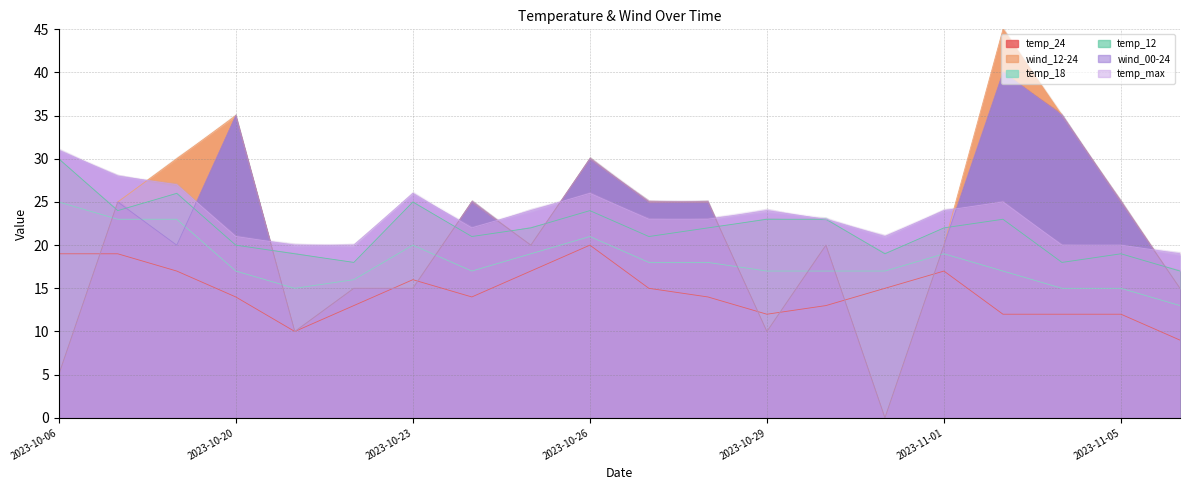

Is the value of wind_00-24 at 2023-11-02 greater than the value of temp_24 at 2023-10-30?

Yes